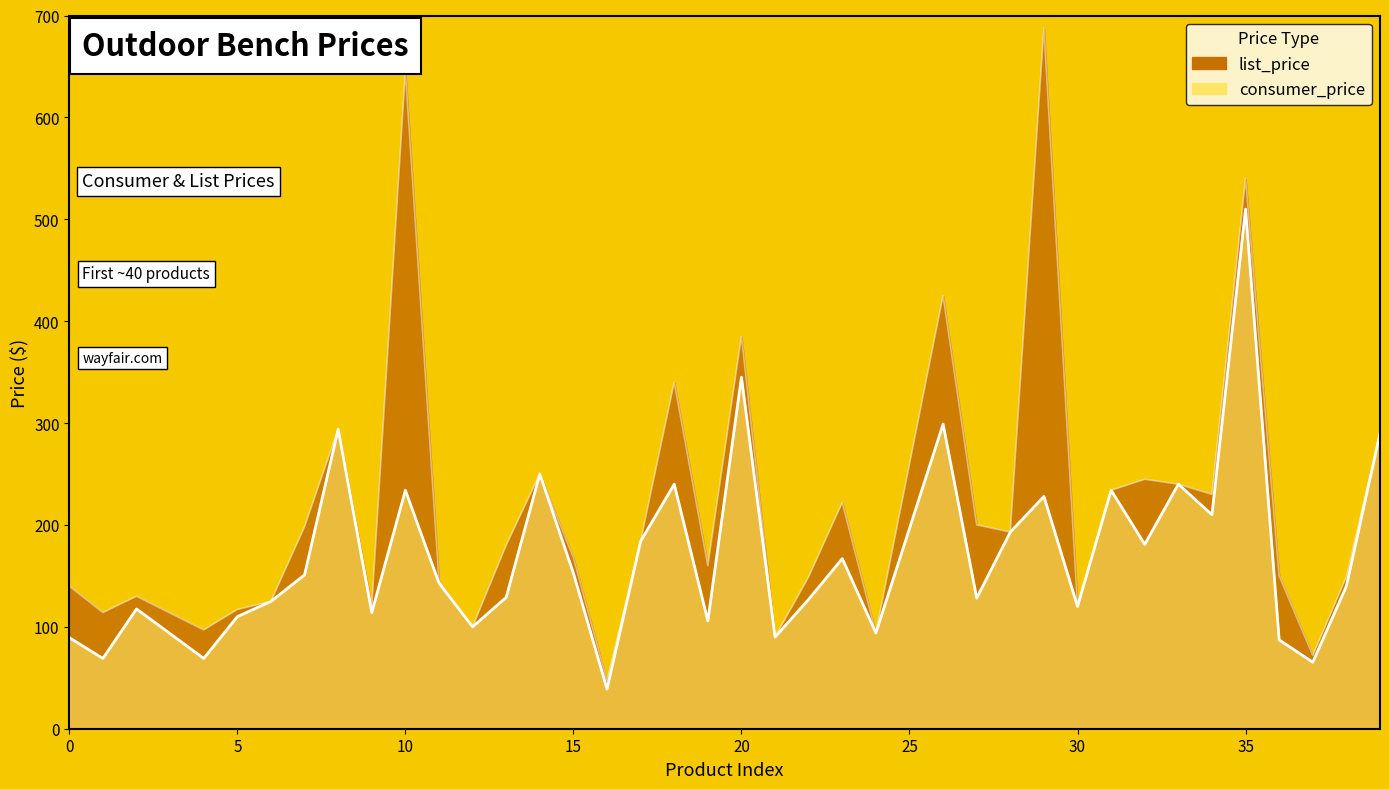

True or false: list_price_line and consumer_price_line cross at least once.

False